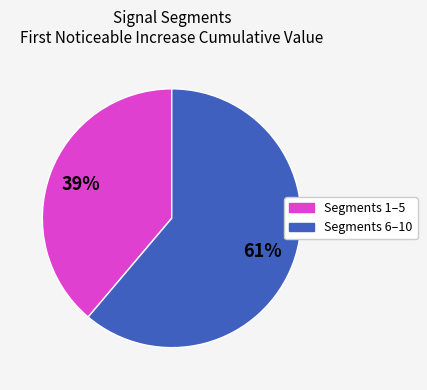

Is there a majority slice in this chart?

Yes